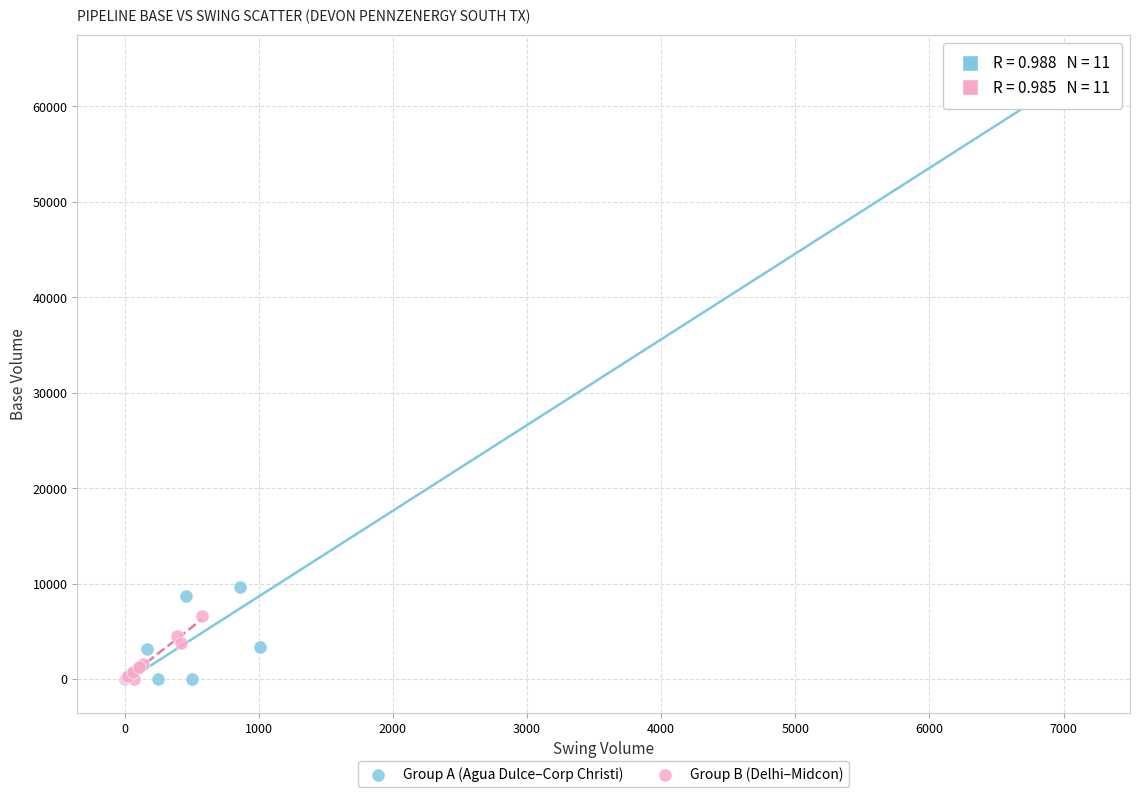

Which series has the widest spread of Y values?

Group A (Agua Dulce–Corp Christi)